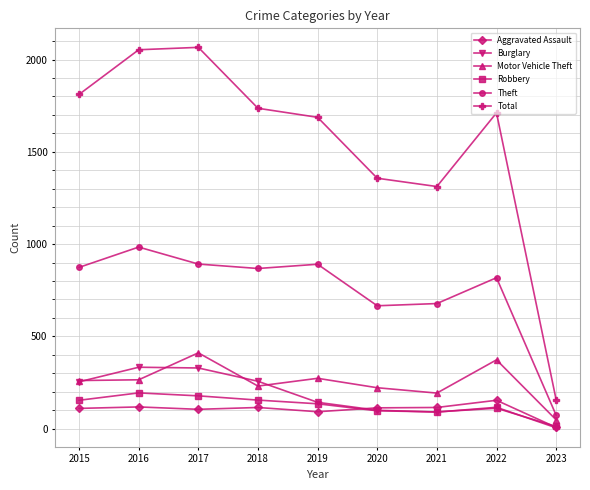

Which series has the largest total across all categories?

Total